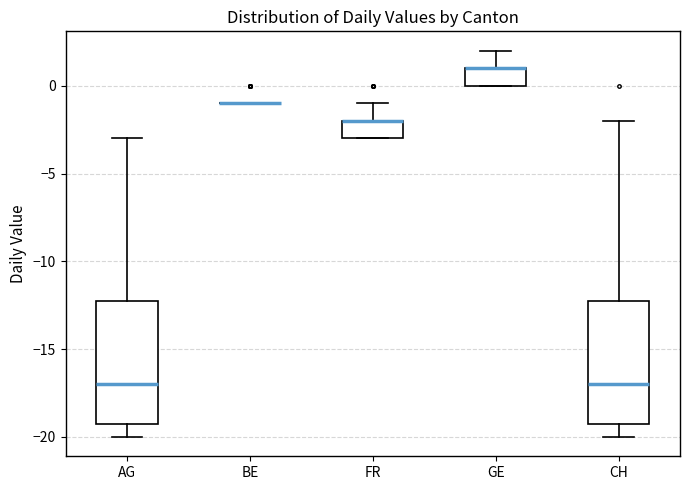

Reading left to right, read every box against the y-axis: the position of its median line, the range the box covers, and the ends of its whiskers. The values are not printed on the chart, so give them approximately, as read against the axis.

AG: median -17, box -19 to -12, whiskers -20 to -3
BE: box collapsed to a line at -1, whiskers -1 to -1
FR: median -2 (drawn on the box's upper edge), box -3 to -2, whiskers -3 to -1
GE: median 1 (drawn on the box's upper edge), box 0 to 1, whiskers 0 to 2
CH: median -17, box -19 to -12, whiskers -20 to -2